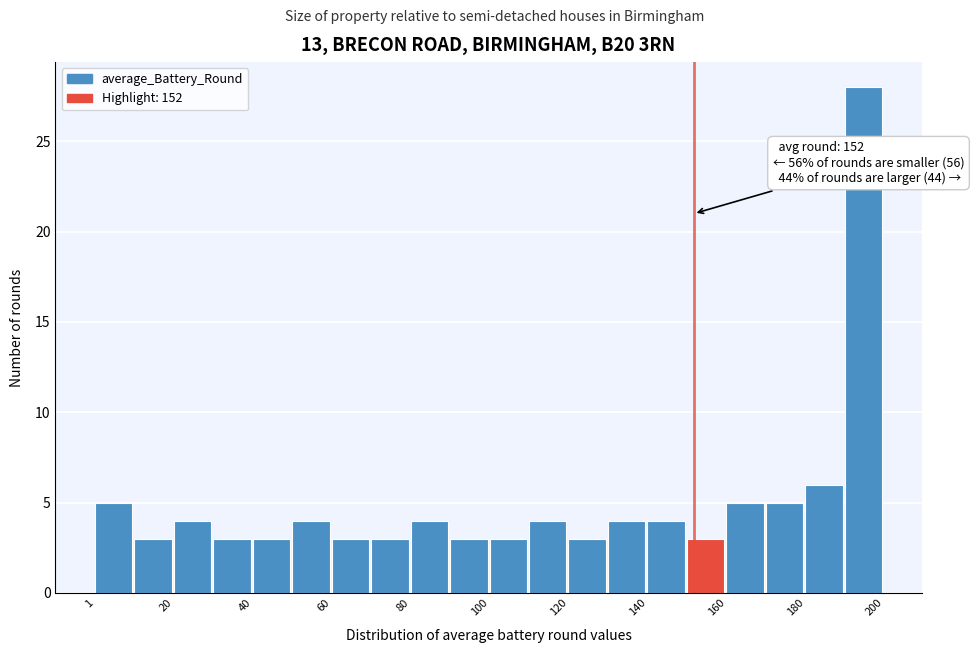

Which range on the x-axis has the tallest bar?

190 to 200